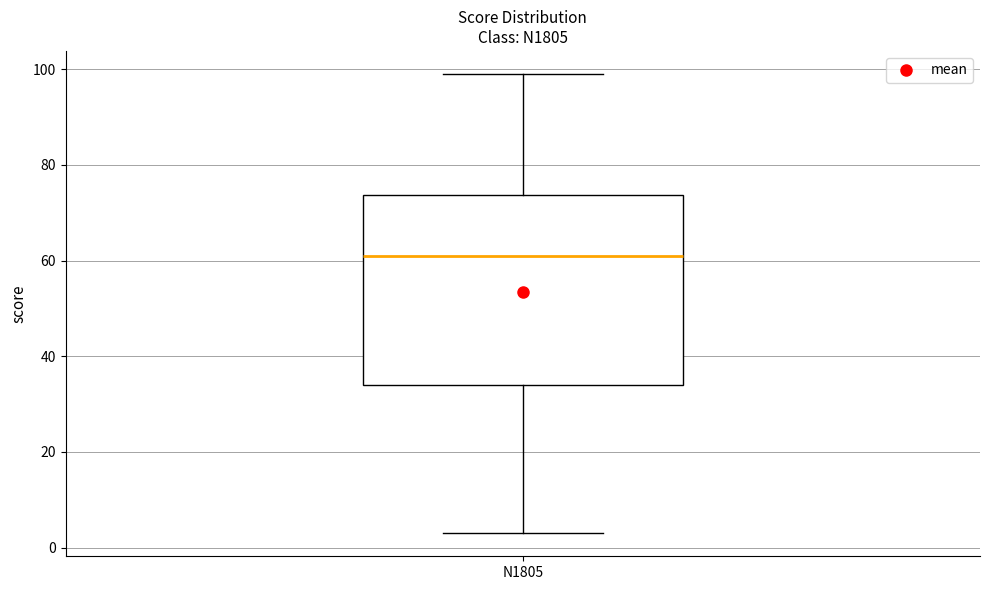

Read this box plot against the y-axis: the position of the median line, the range covered by the box, and the ends of both whiskers. The values are not printed on the chart, so give them approximately, as read against the axis.

median 62, box 34 to 74, whiskers 4 to 100